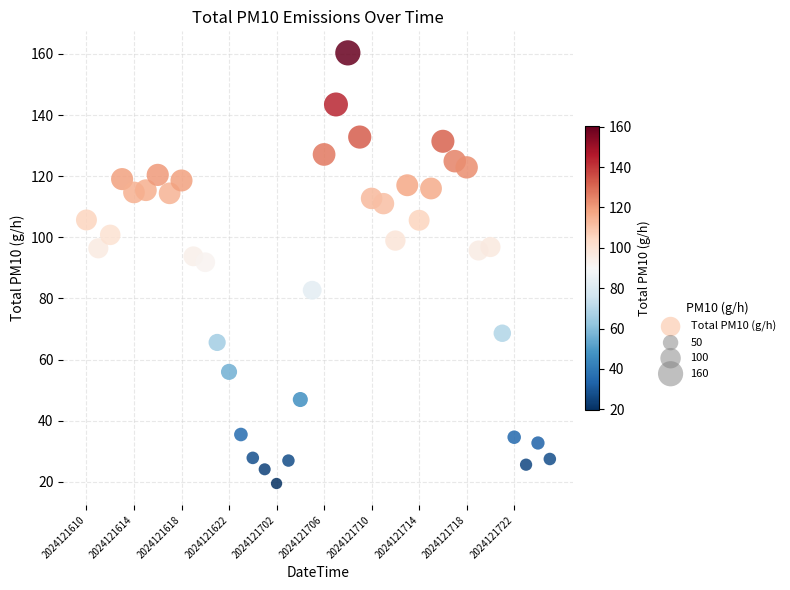

What Y value in the scatter plot is closest to 89?

91.9